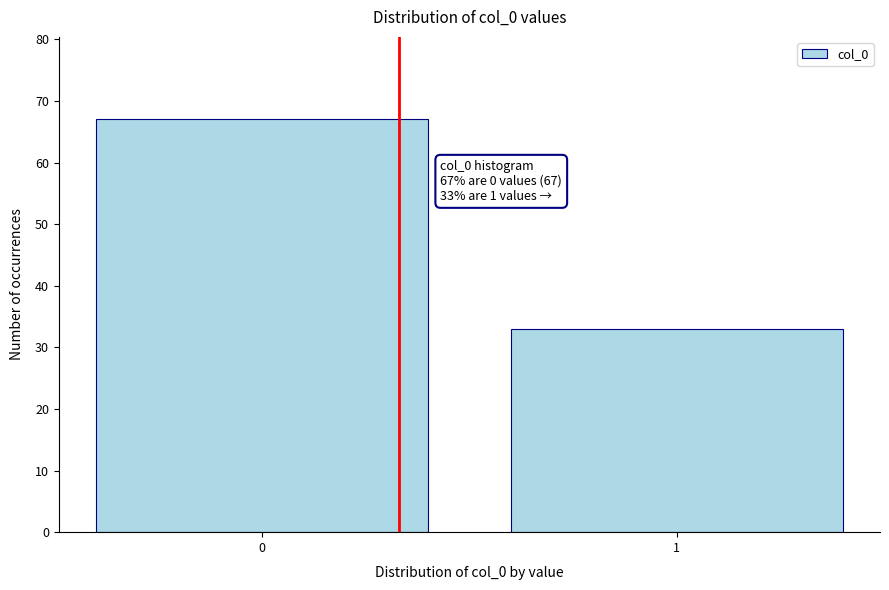

Reading right to left, transcribe all the data shown in this chart.

1=33	0=67